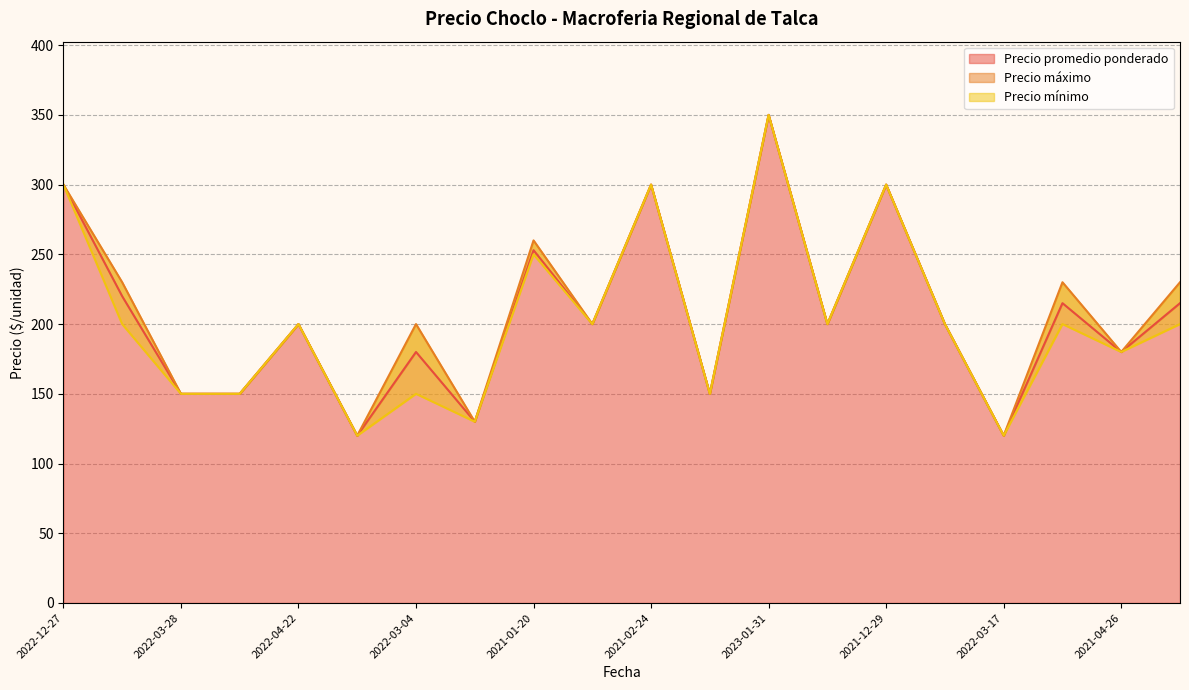

What is the label of the 14th point from the right?

2022-03-04